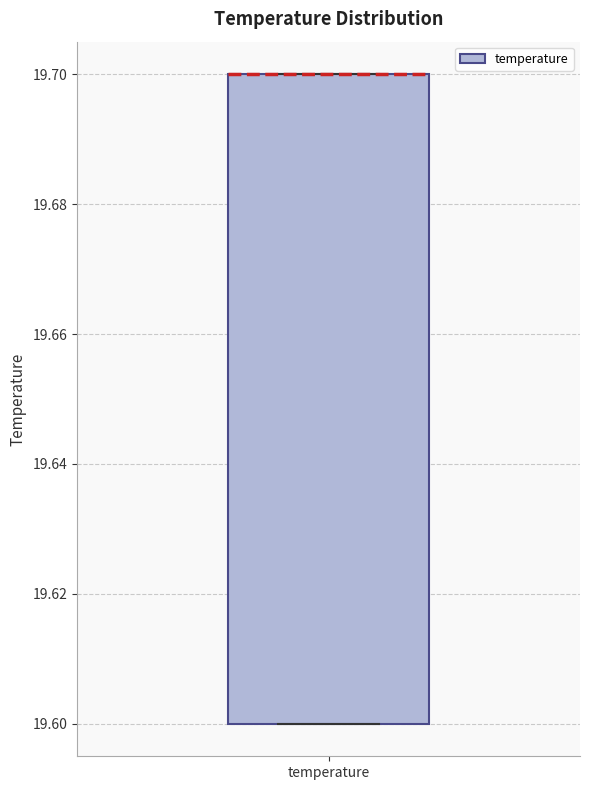

Transcribe this box plot: give where the median line is, the range the box spans, and where the two whiskers end, as read against the y-axis. The values are not printed on the chart, so give them approximately, as read against the axis.

median 19.7 (drawn on the box's upper edge), box 19.6 to 19.7, whiskers 19.6 to 19.7